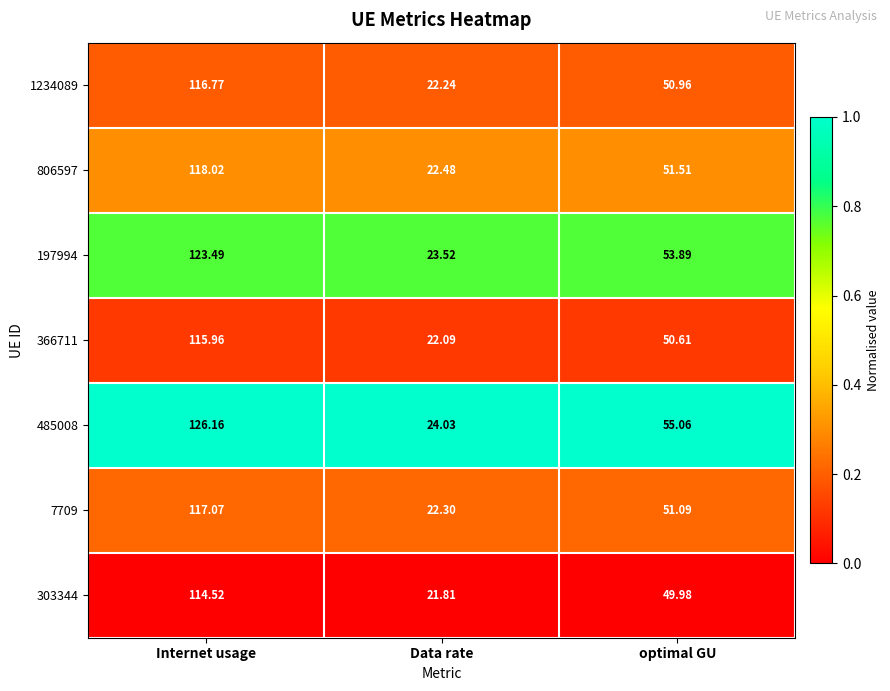

Which category has the lowest value across all series?

Data rate